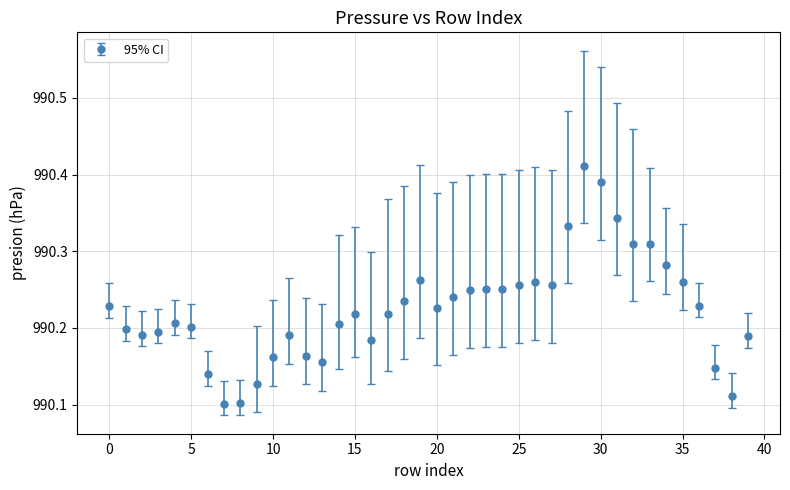

Count the values in the range 990 to 991.

40